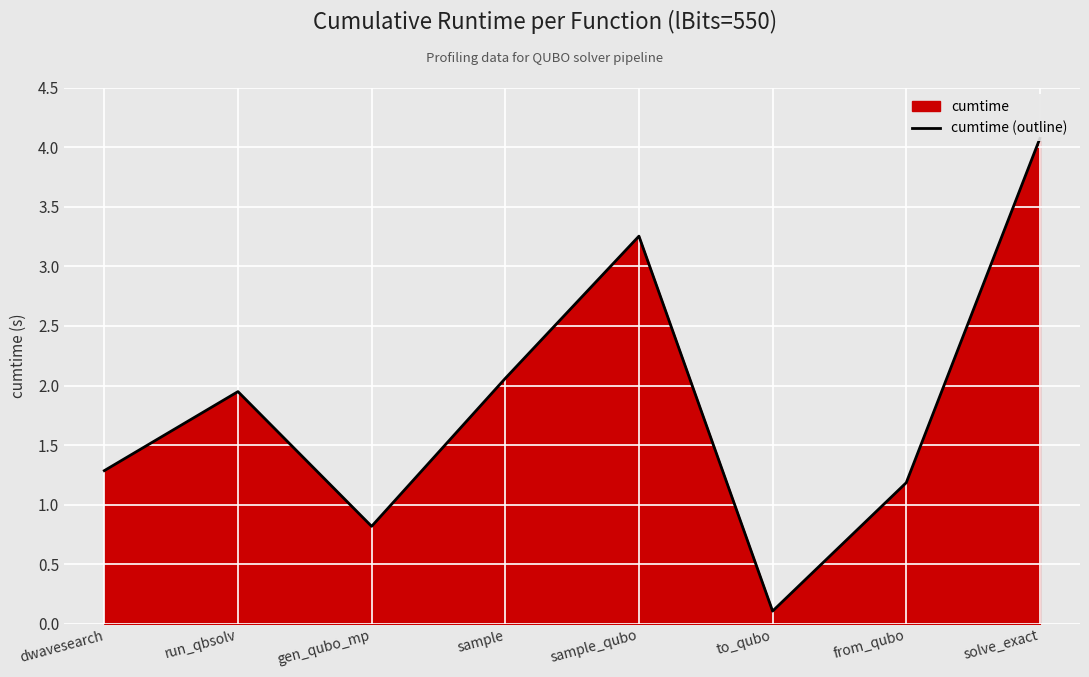

Reading left to right, what are all the values shown in this chart?

dwavesearch=1.3	run_qbsolv=1.9	gen_qubo_mp=0.8	sample=2.1	sample_qubo=3.3	to_qubo=0.1	from_qubo=1.2	solve_exact=4.1